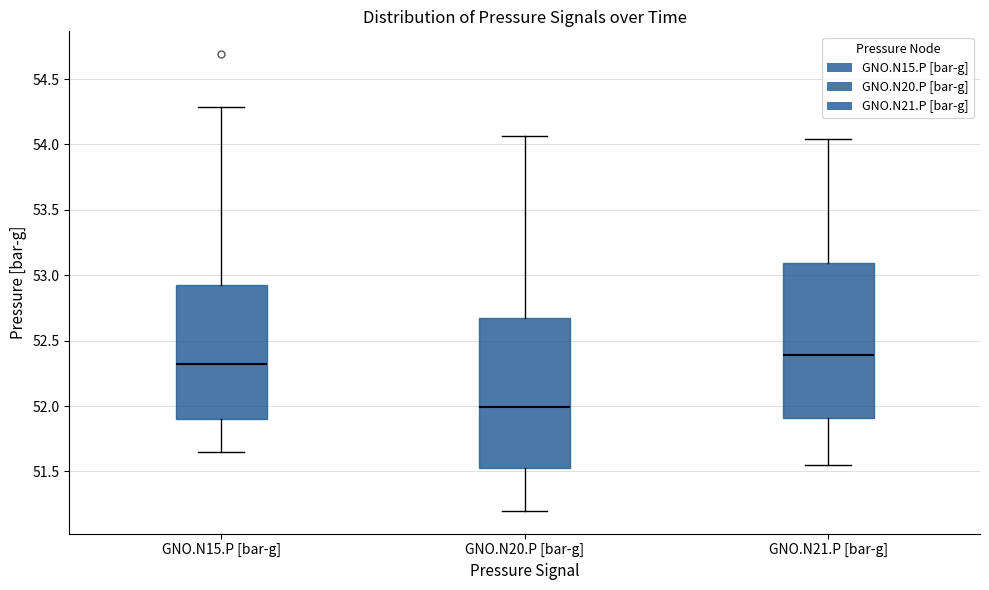

Where is the lower edge of the box for GNO.N15.P [bar-g] on the y-axis? The values are not printed on the chart, so give them approximately, as read against the axis.

51.90